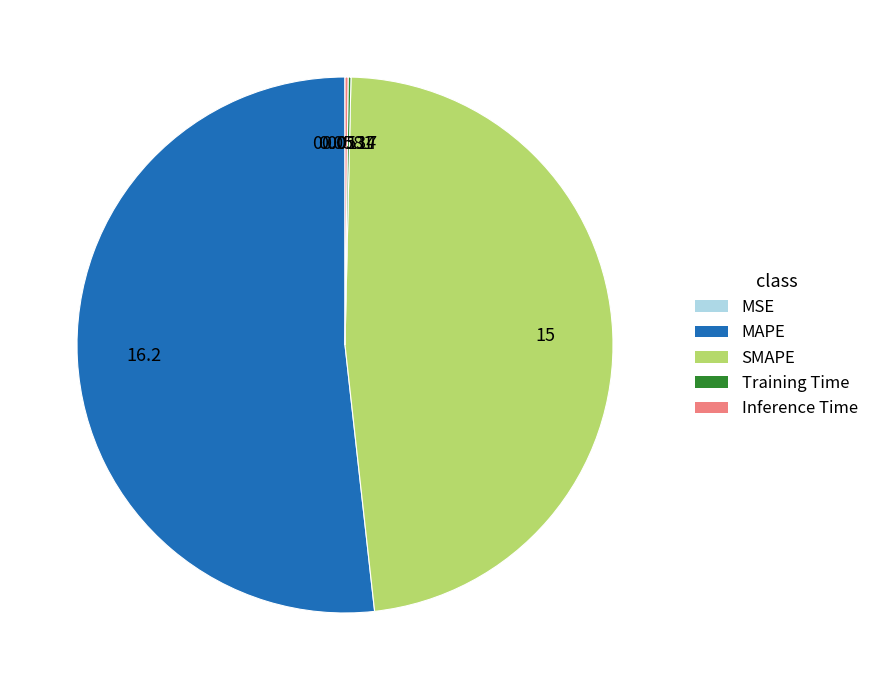

Does MAPE represent more than half of the total?

Yes